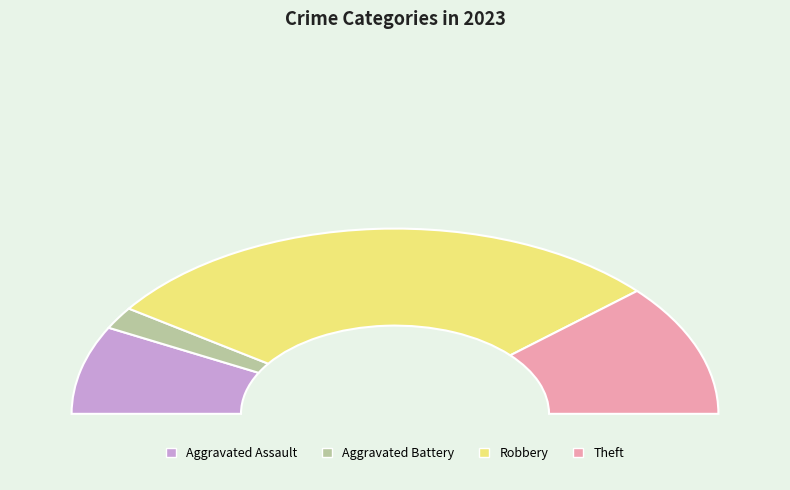

How many segments does this pie chart have?

4